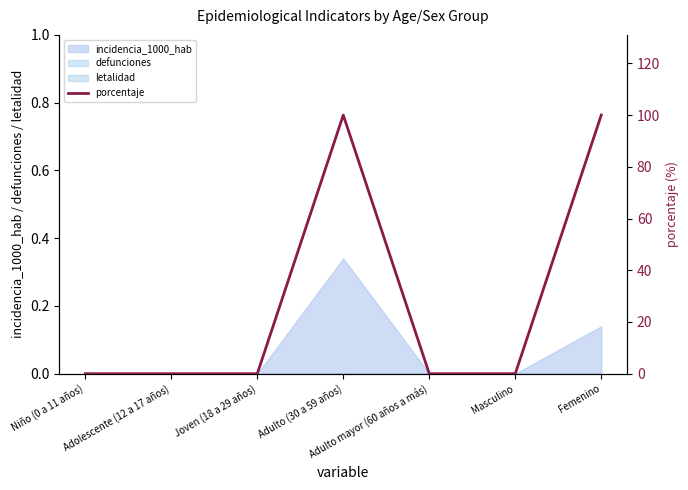

Reading left to right, extract all data points from this chart.

Niño (0 a 11 años)=0	Adolescente (12 a 17 años)=0	Joven (18 a 29 años)=0	Adulto (30 a 59 años)=100	Adulto mayor (60 años a más)=0	Masculino=0	Femenino=100